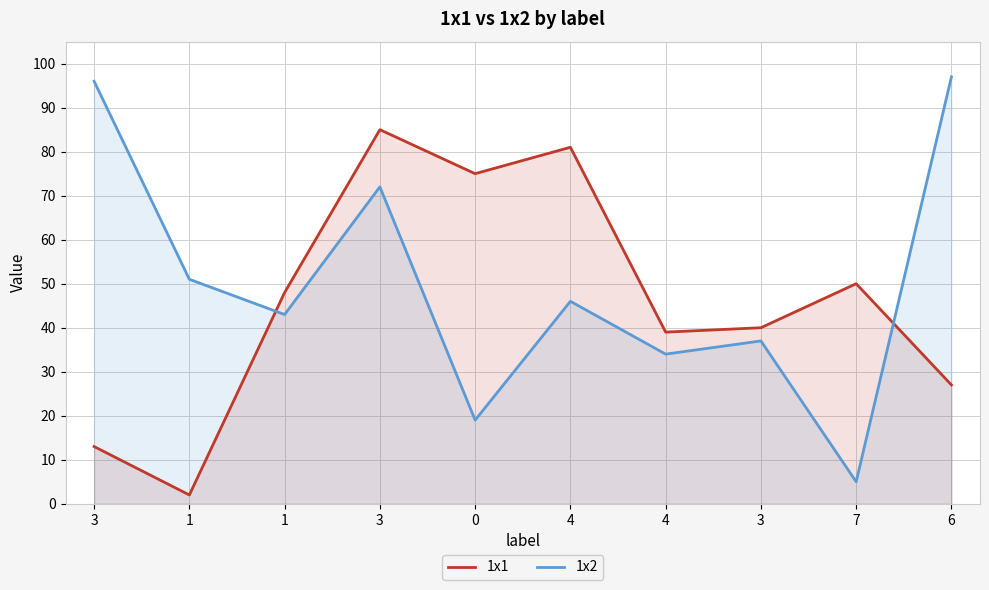

Rank the series at 3 from highest to lowest value.

1x2, 1x1